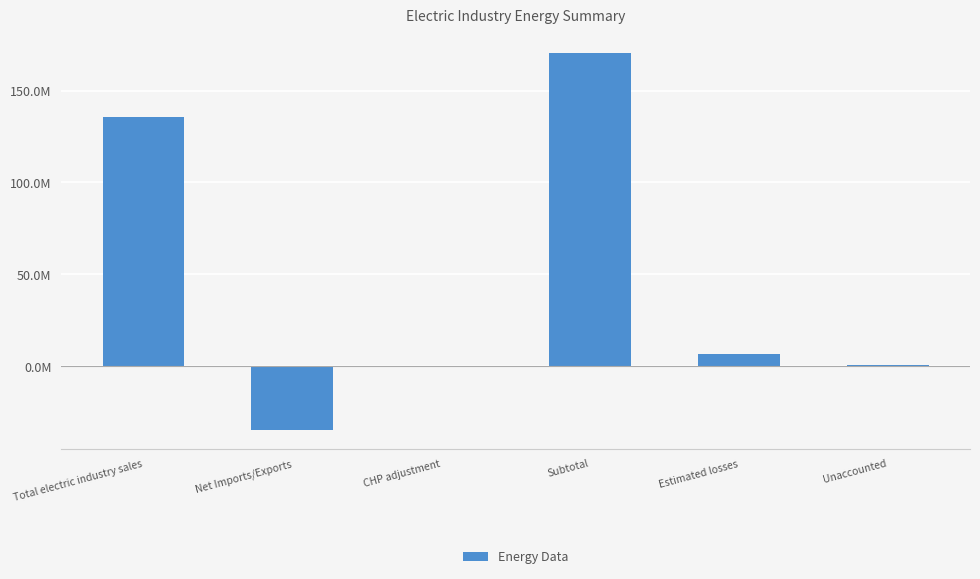

What position from the left is Subtotal?

4